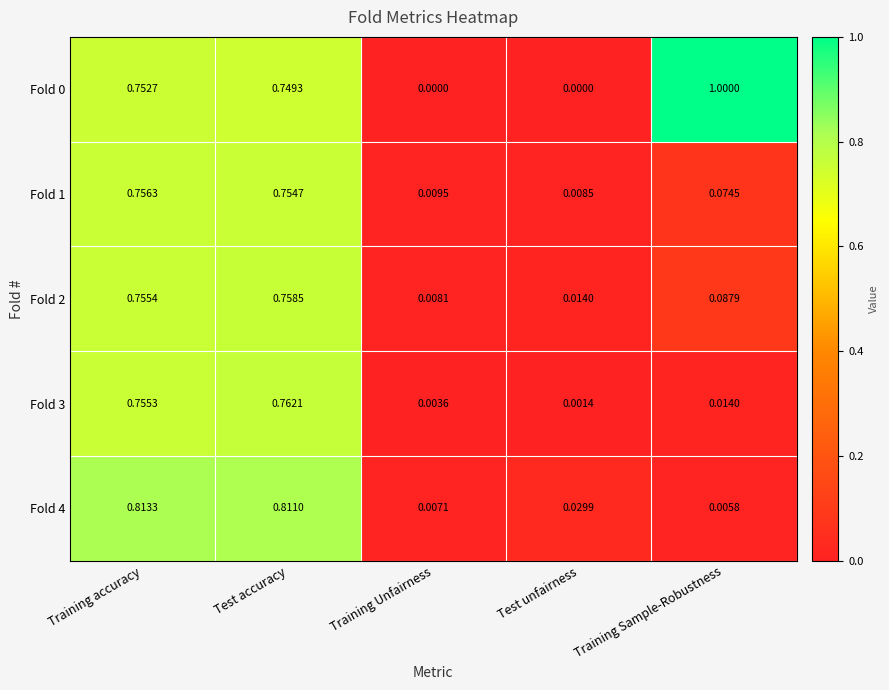

Which category has the lowest value in the Fold 4 series?

Training Sample-Robustness